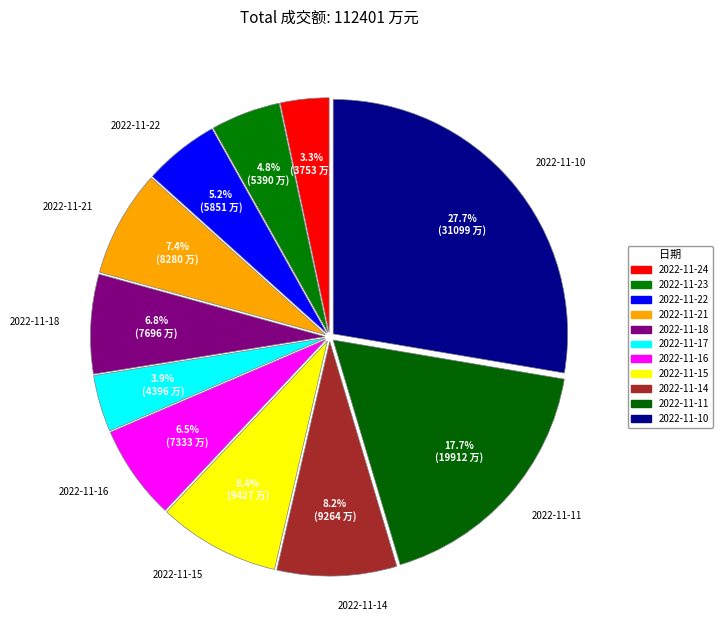

Count the number of slices in the pie.

11